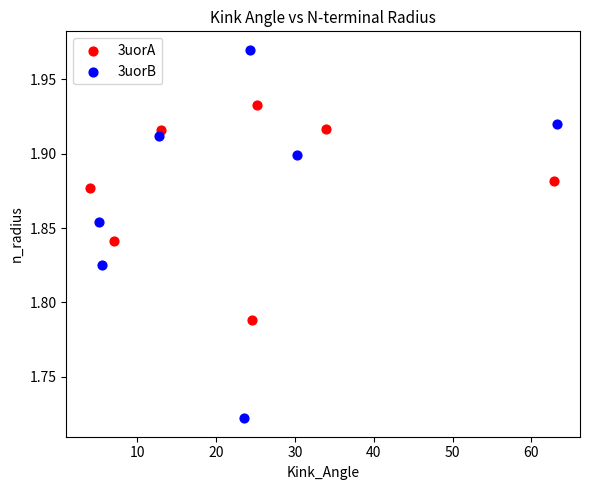

Which series contains the highest Y value?

3uorB